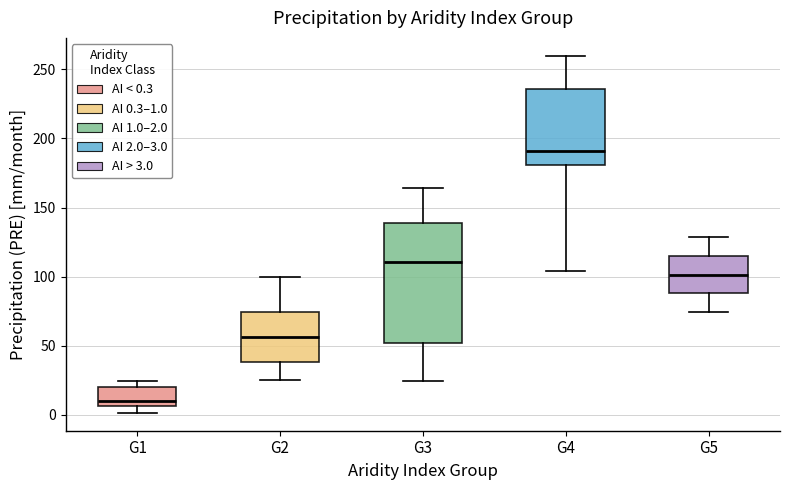

Which box's median line is the highest?

G4